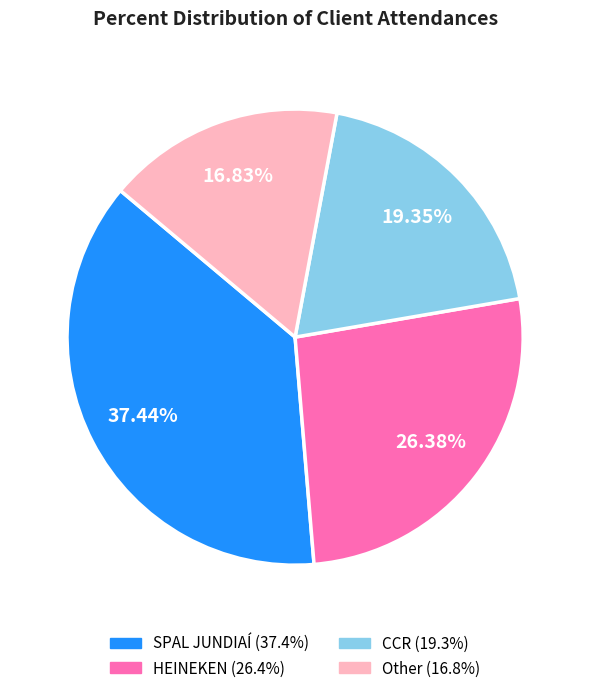

Is CCR the majority of the pie?

No